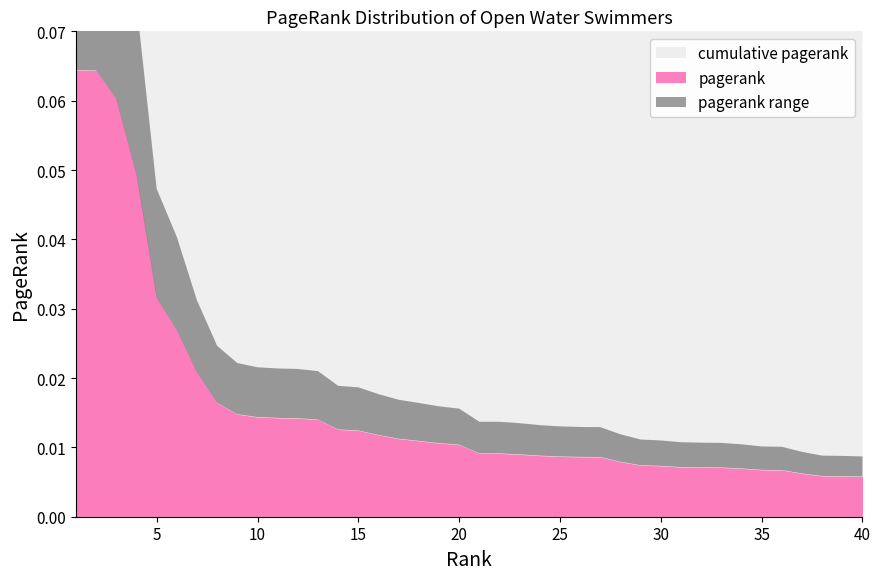

Does the chart display data point markers on the line(s)?

No